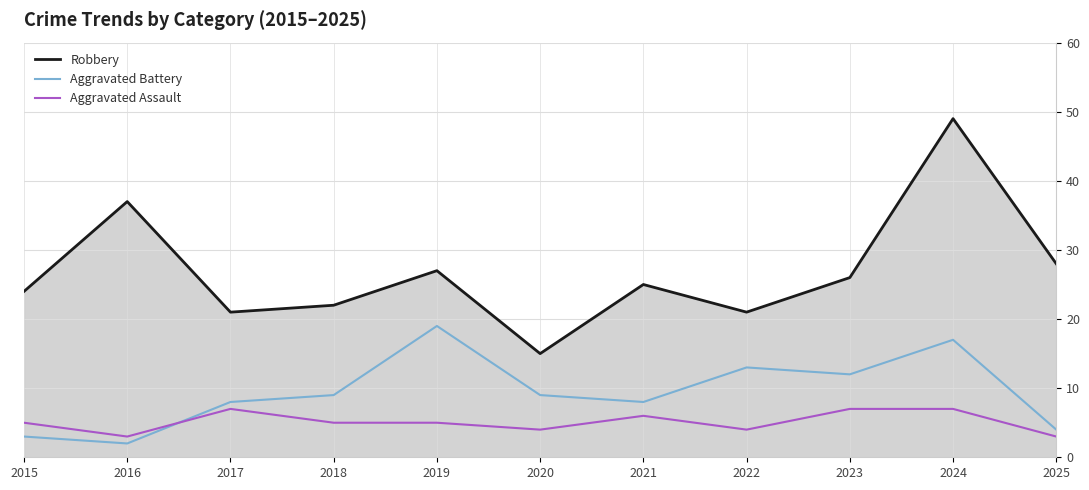

Count the number of categories in the chart.

11